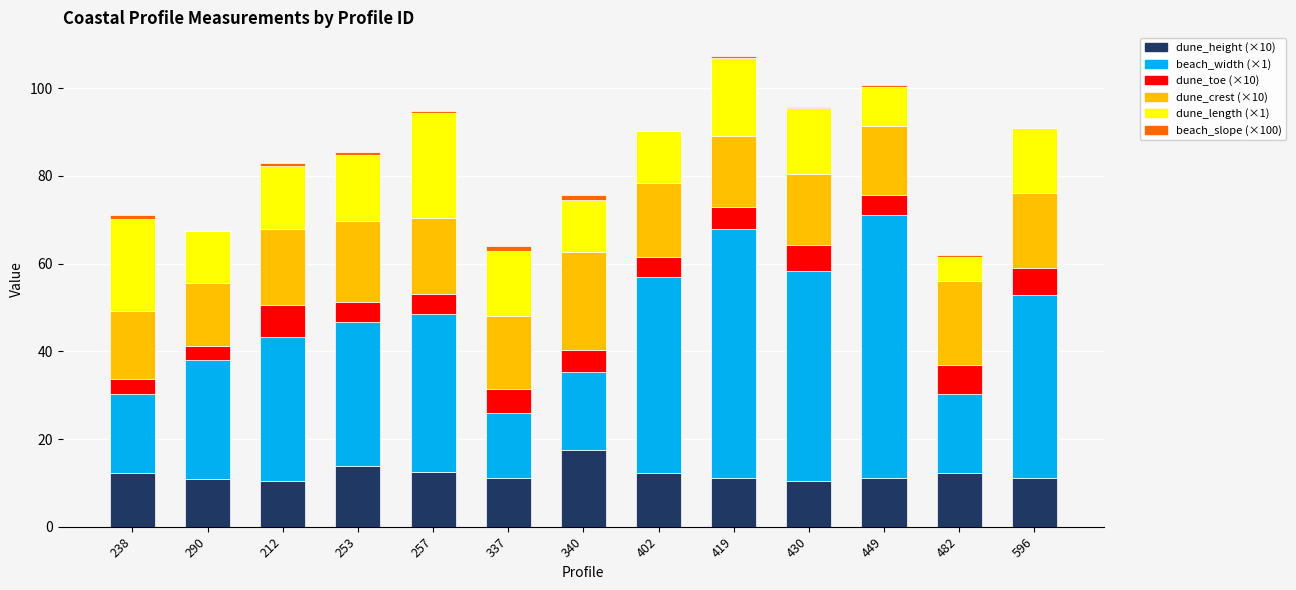

What is the lowest value of the dune_length series?

6.0